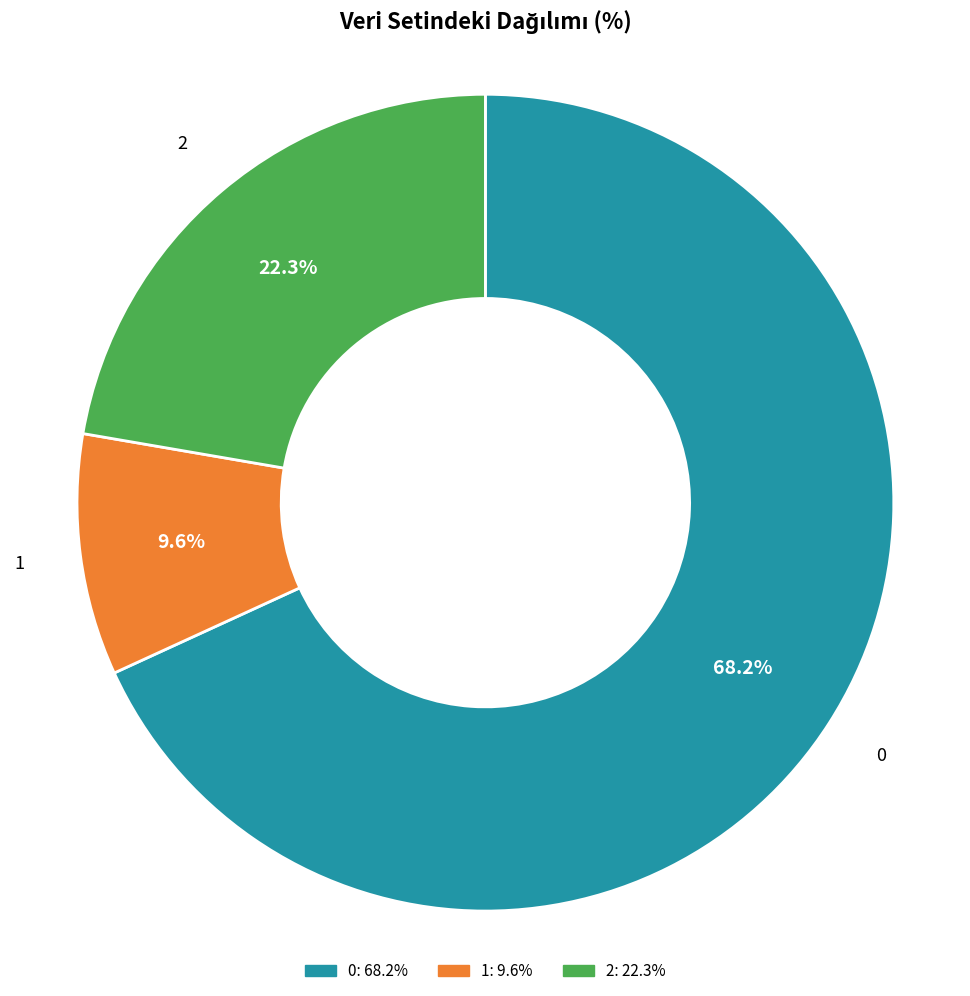

Approximately how many times larger is the value at 2 compared to 0?

0.3